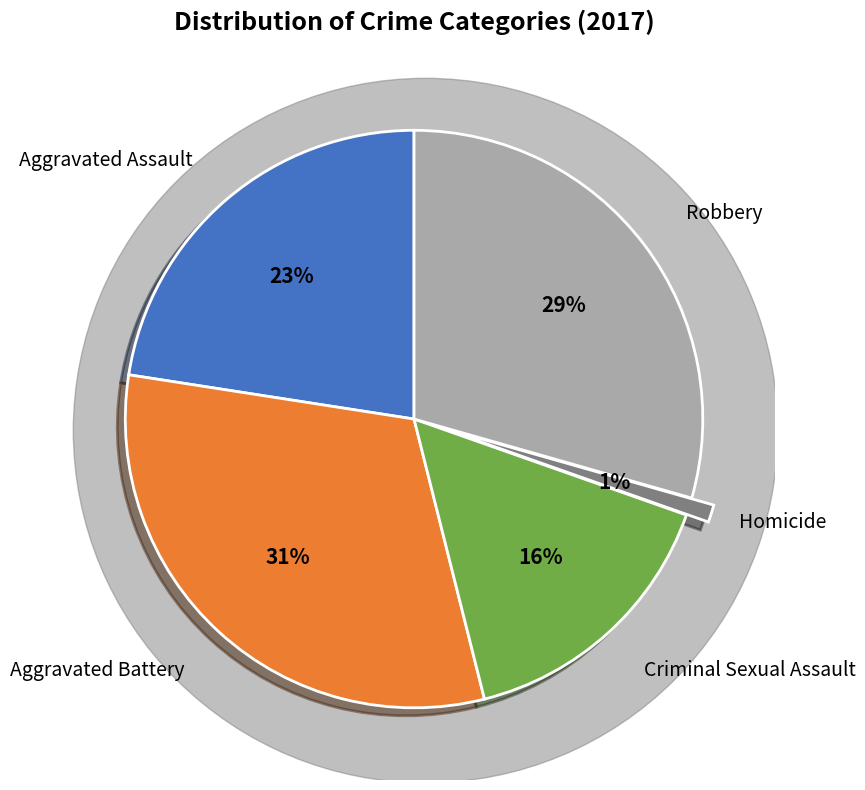

Is there a majority slice in this chart?

No